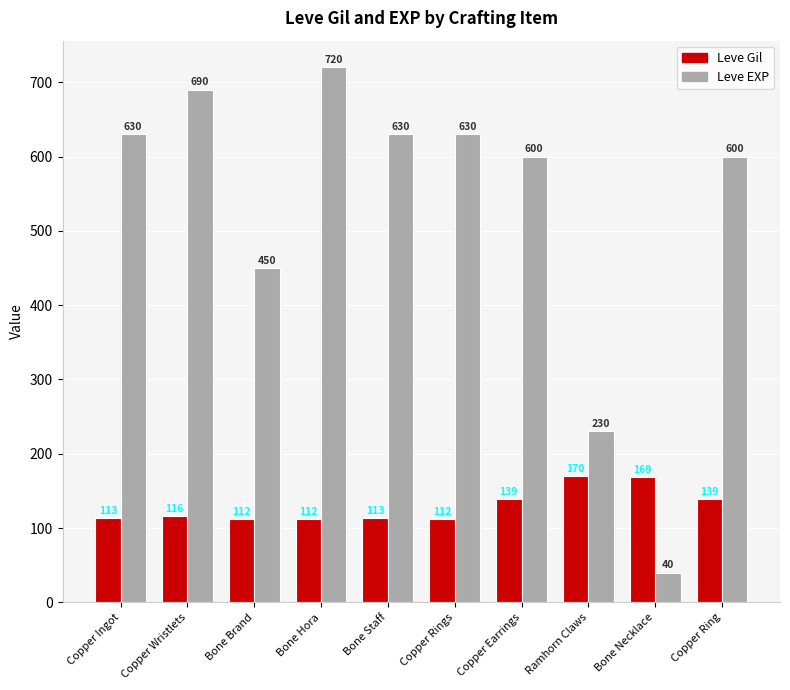

Which series changed the most between Copper Wristlets and Copper Ring?

Leve EXP